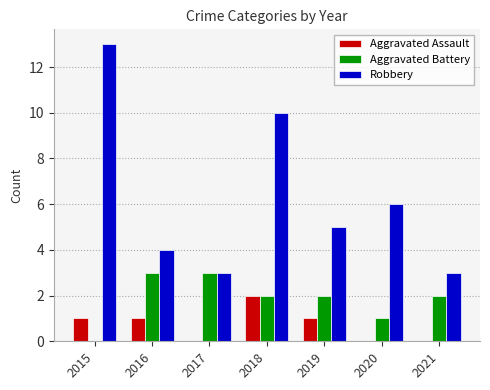

Between 2015 and 2017, which series saw the biggest shift?

Robbery